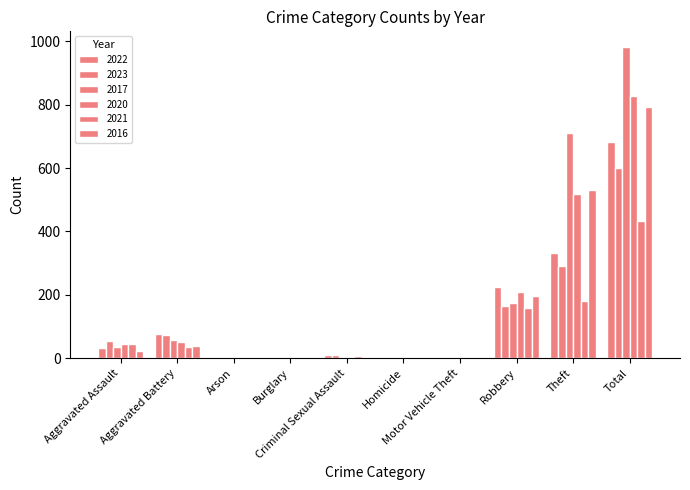

Reading right to left, transcribe all the data shown in this chart.

2022: 681	331	225	2	1	11	0	2	77	32
2023: 601	292	165	4	1	10	0	0	74	55
2017: 982	710	174	1	0	4	1	0	57	35
2020: 826	518	208	1	2	0	0	1	51	45
2021: 432	180	160	0	0	8	1	1	37	45
2016: 793	530	196	1	0	4	0	0	39	23